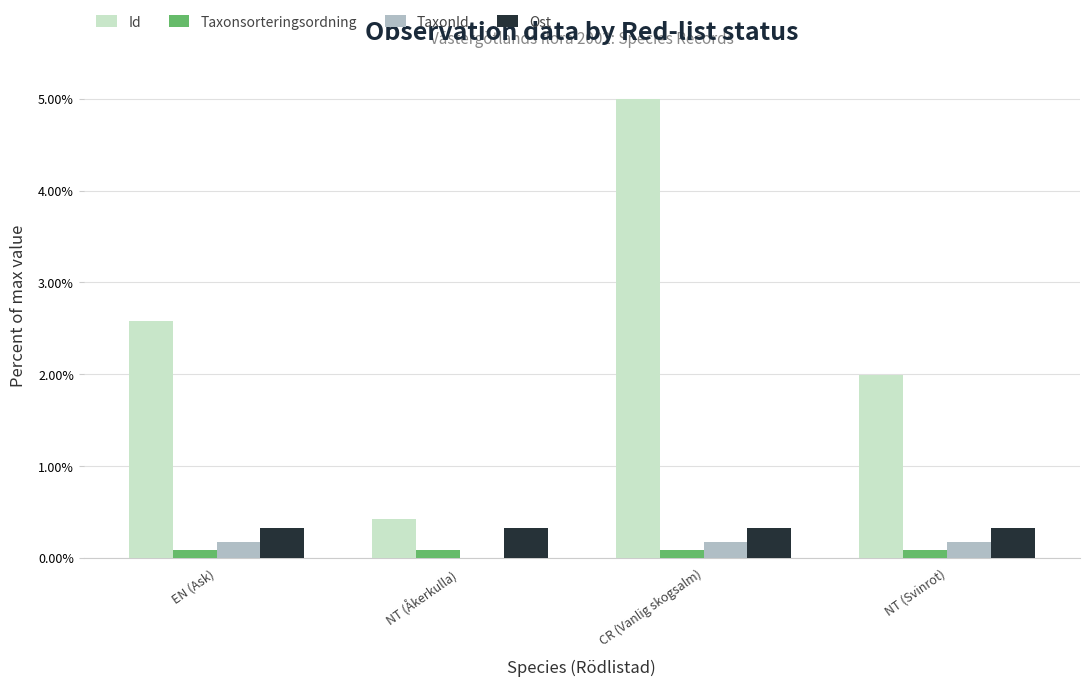

Count the Taxonsorteringsordning values in the range 0 to 1.

4